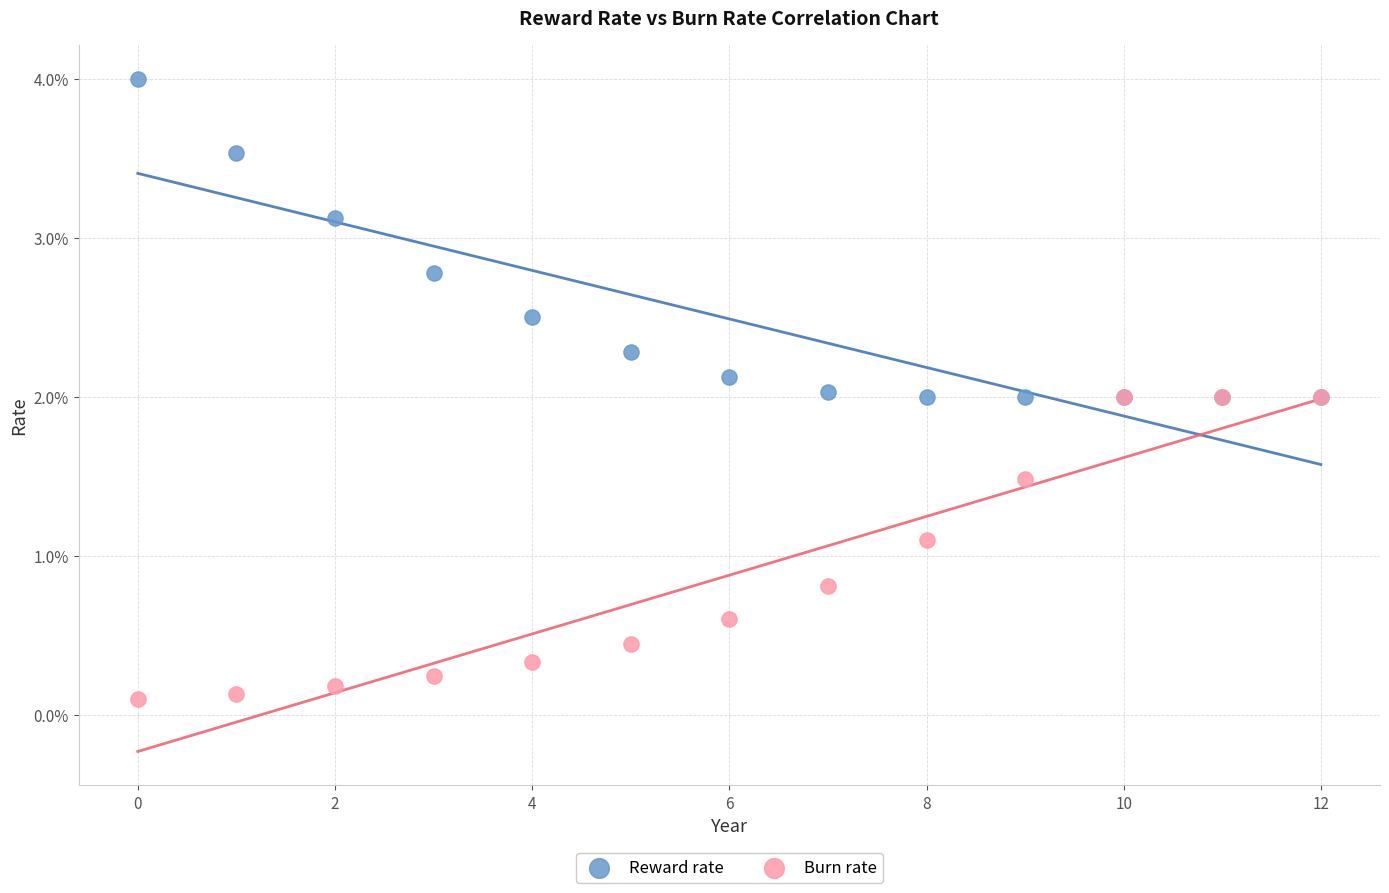

Which series reaches the minimum Y coordinate?

Burn rate